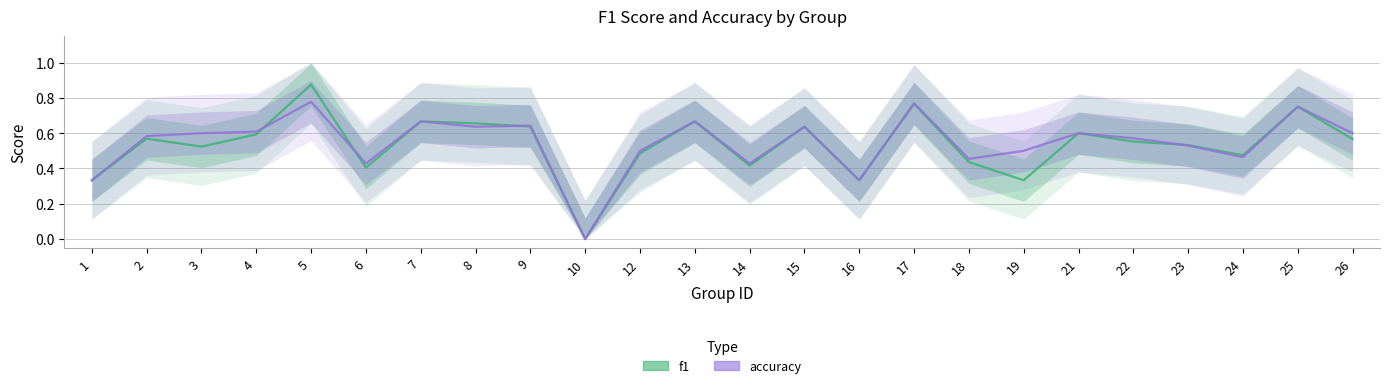

Is this an area chart (filled region under the line)?

No